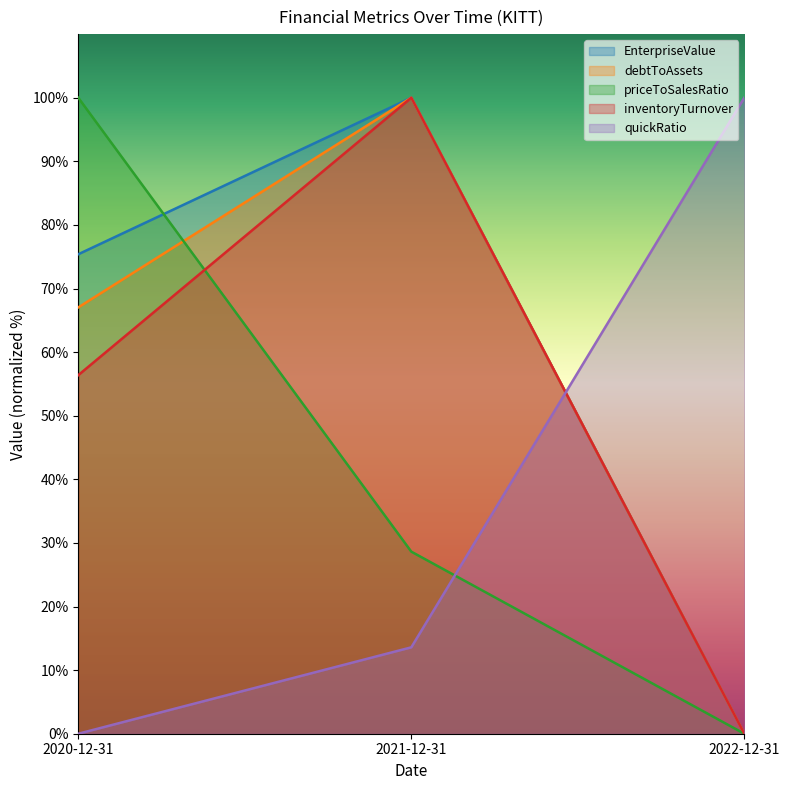

At which label does debtToAssets first exceed 67?

2020-12-31